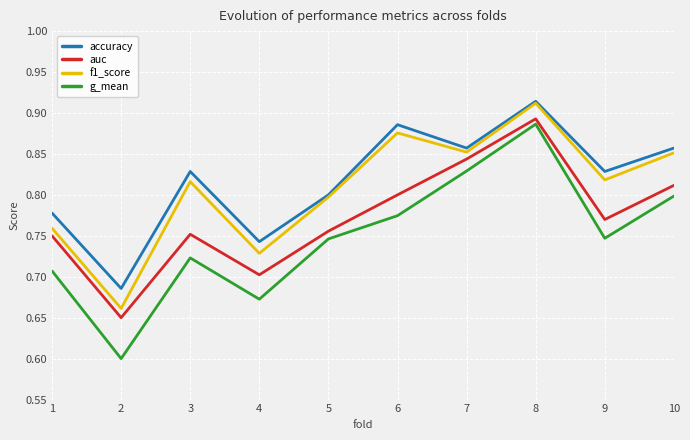

Is the value of auc at 7 greater than the value of f1_score at 5?

Yes